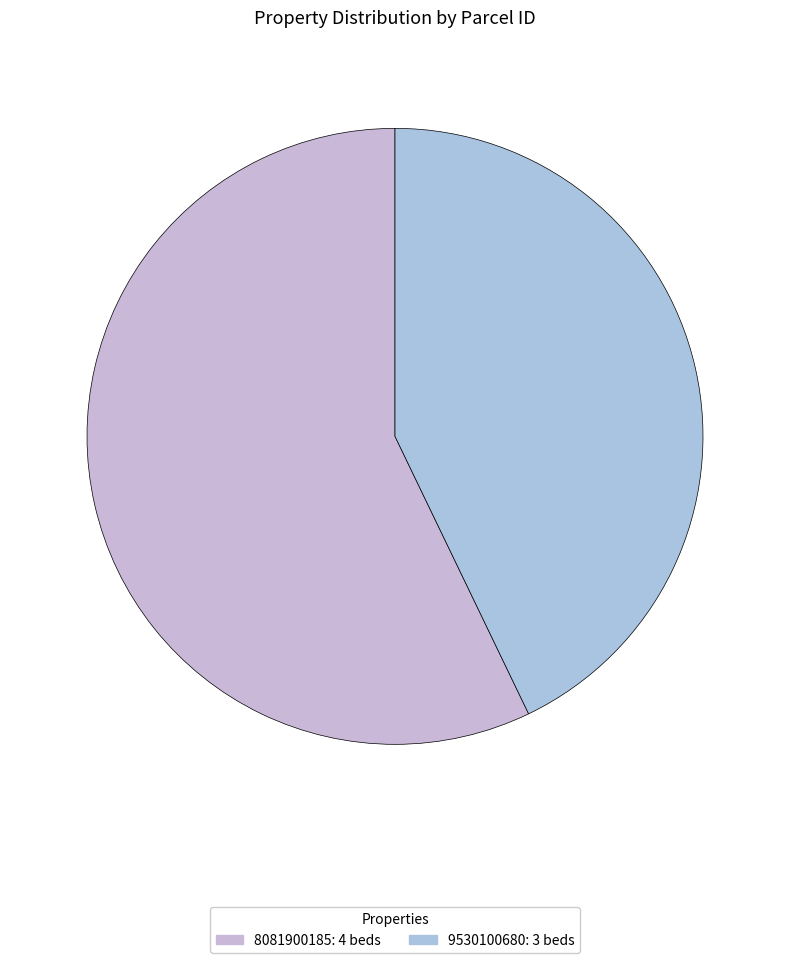

What is the largest slice in the pie chart?

8081900185